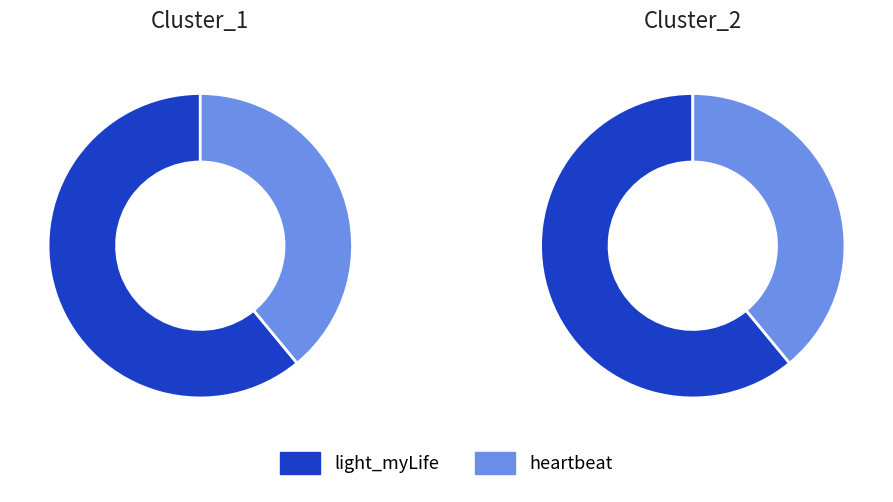

Is there a majority slice in this chart?

Yes